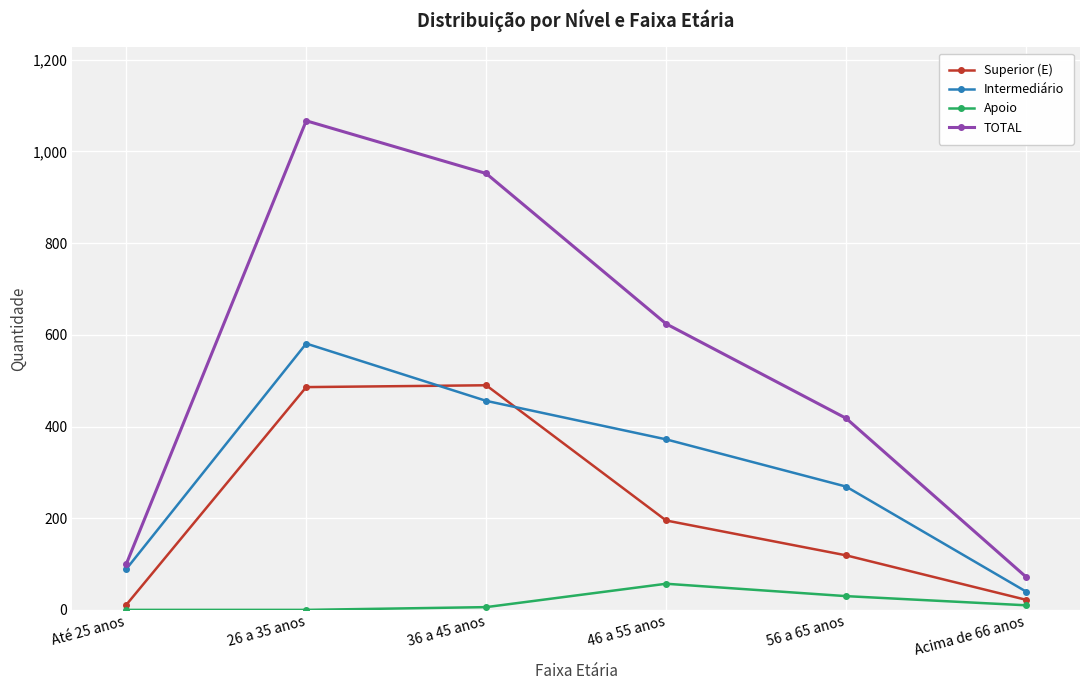

What is the difference between the second highest and second lowest values in the Apoio series?

30